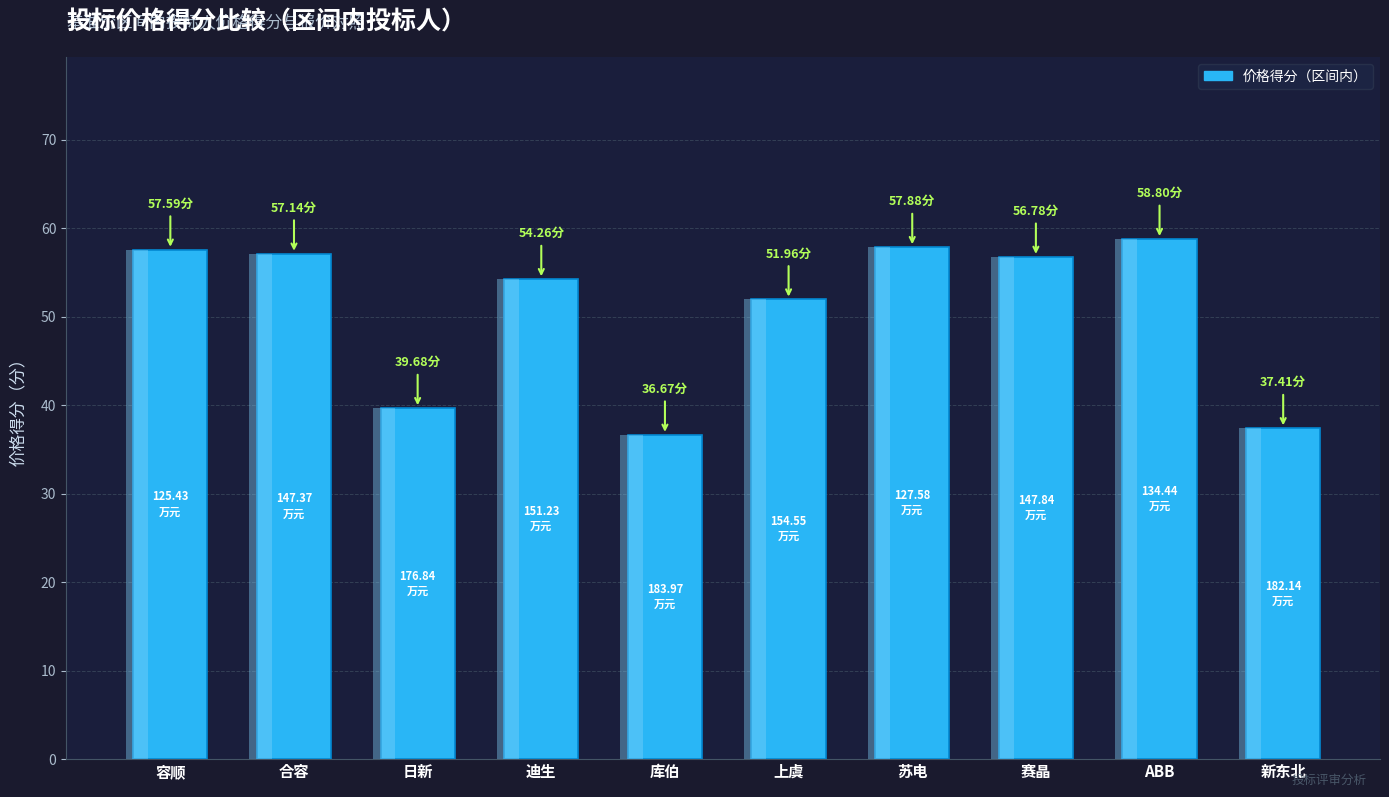

What is the difference between the values at 库伯 and 容顺?

20.9